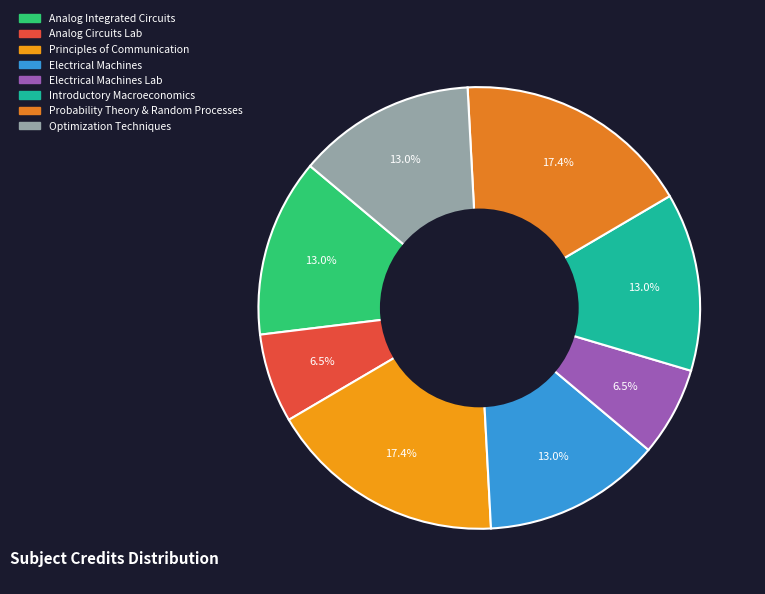

Is there any slice that represents more than half of the pie?

No